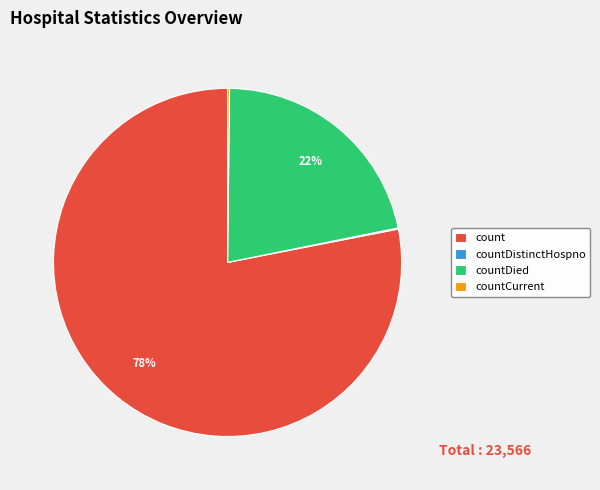

To the nearest percent, what is the average slice percentage?

25%